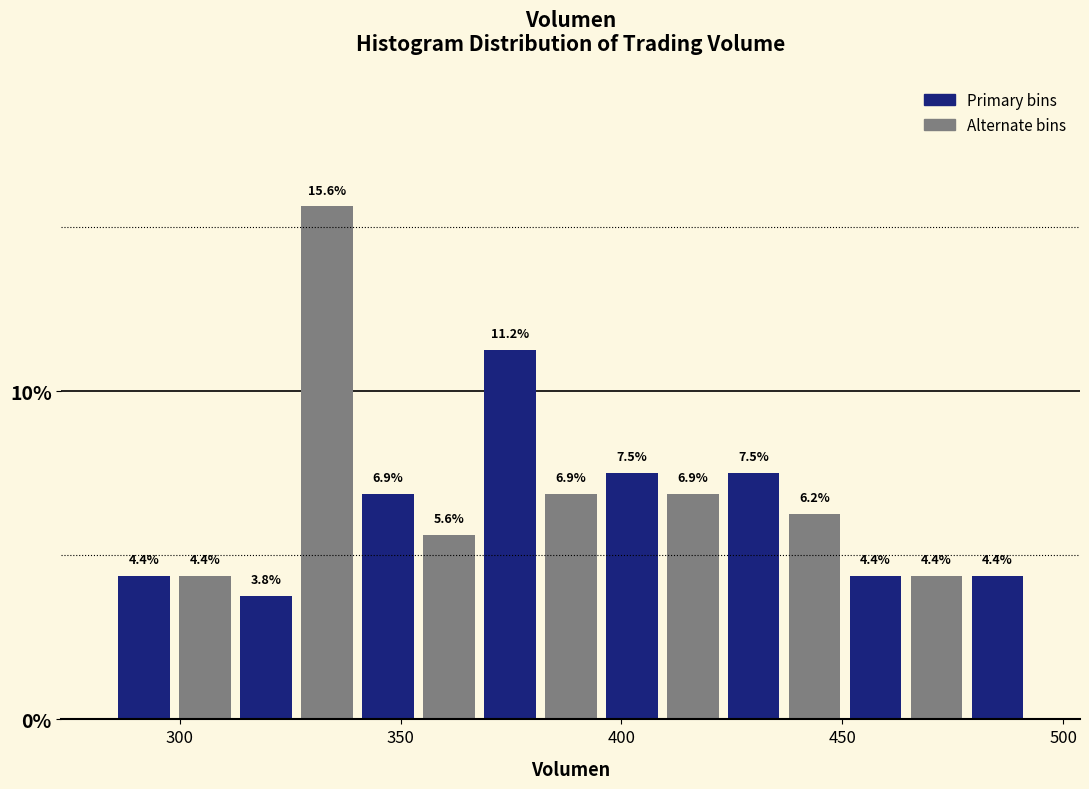

Read against the x-axis, roughly where is the centre of the tallest bar?

335